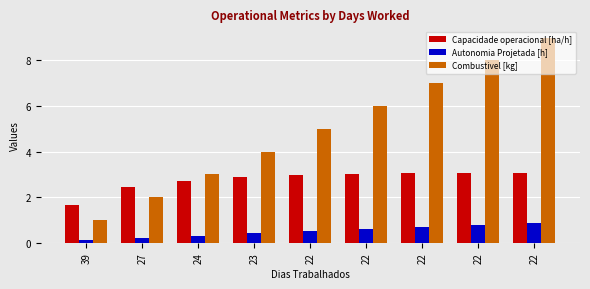

How many bars are there in total?

27